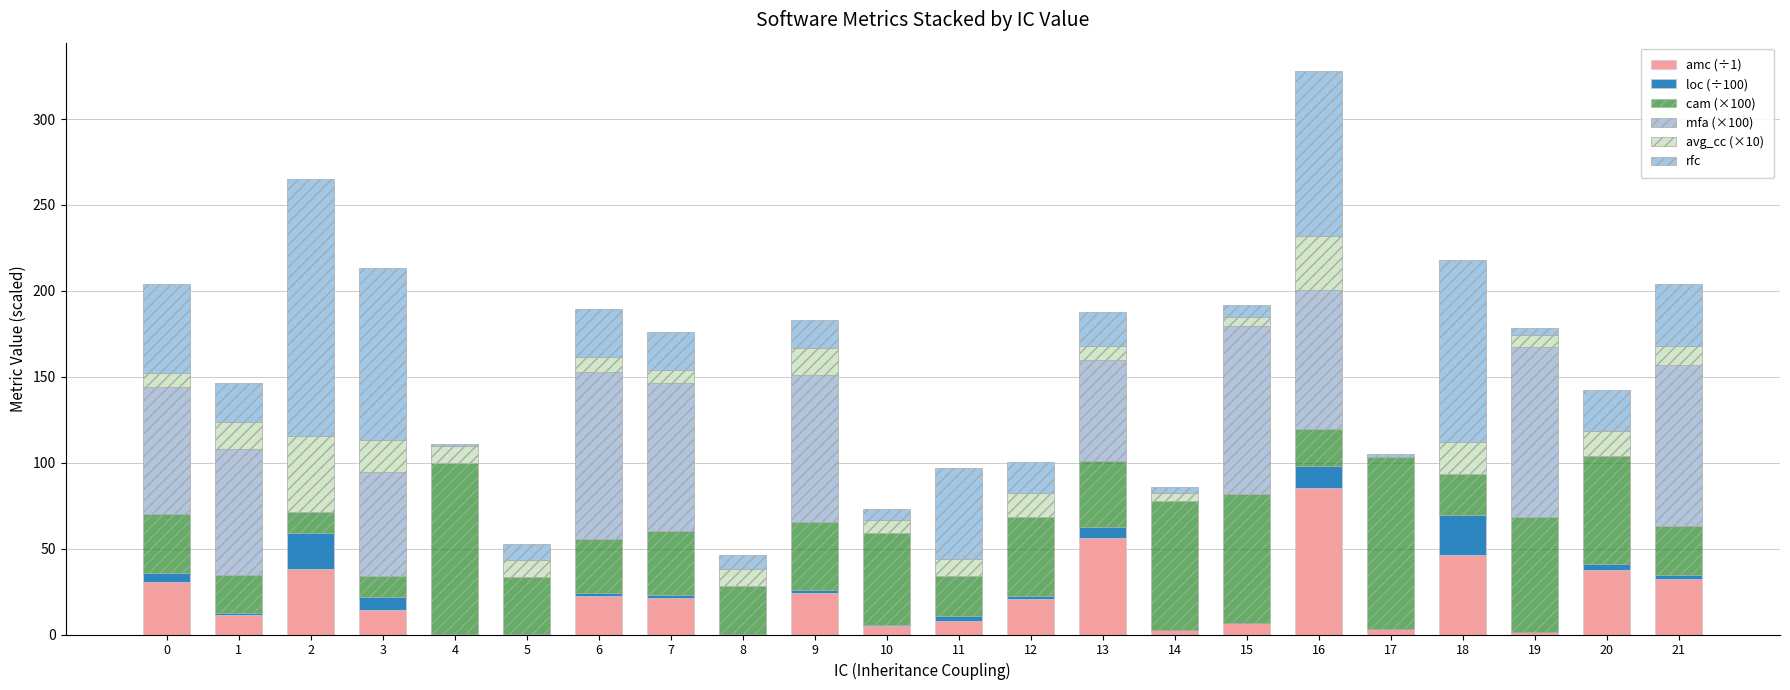

Count the number of categories in the chart.

22